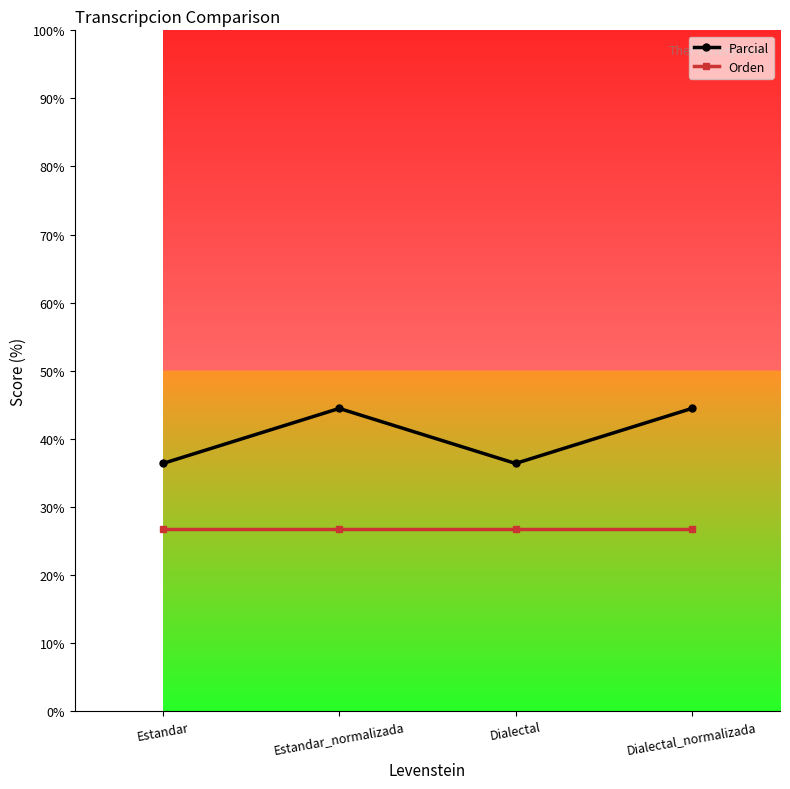

In Parcial, how many points are lower than both neighbors (excluding endpoints)?

1